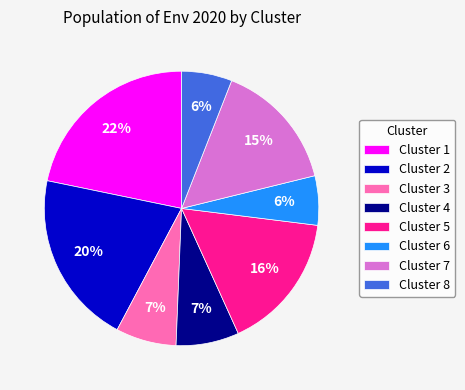

Is Cluster 8 the majority of the pie?

No